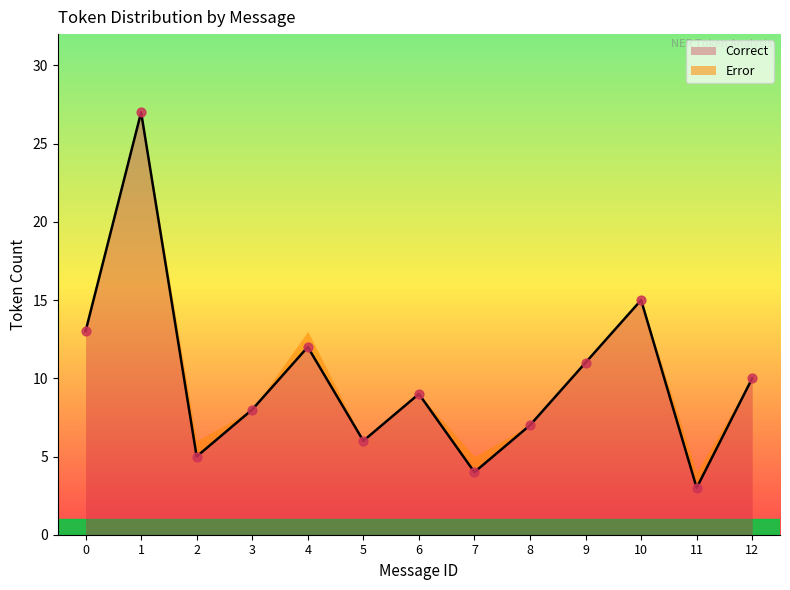

Between 2 and 9, which is larger?

9